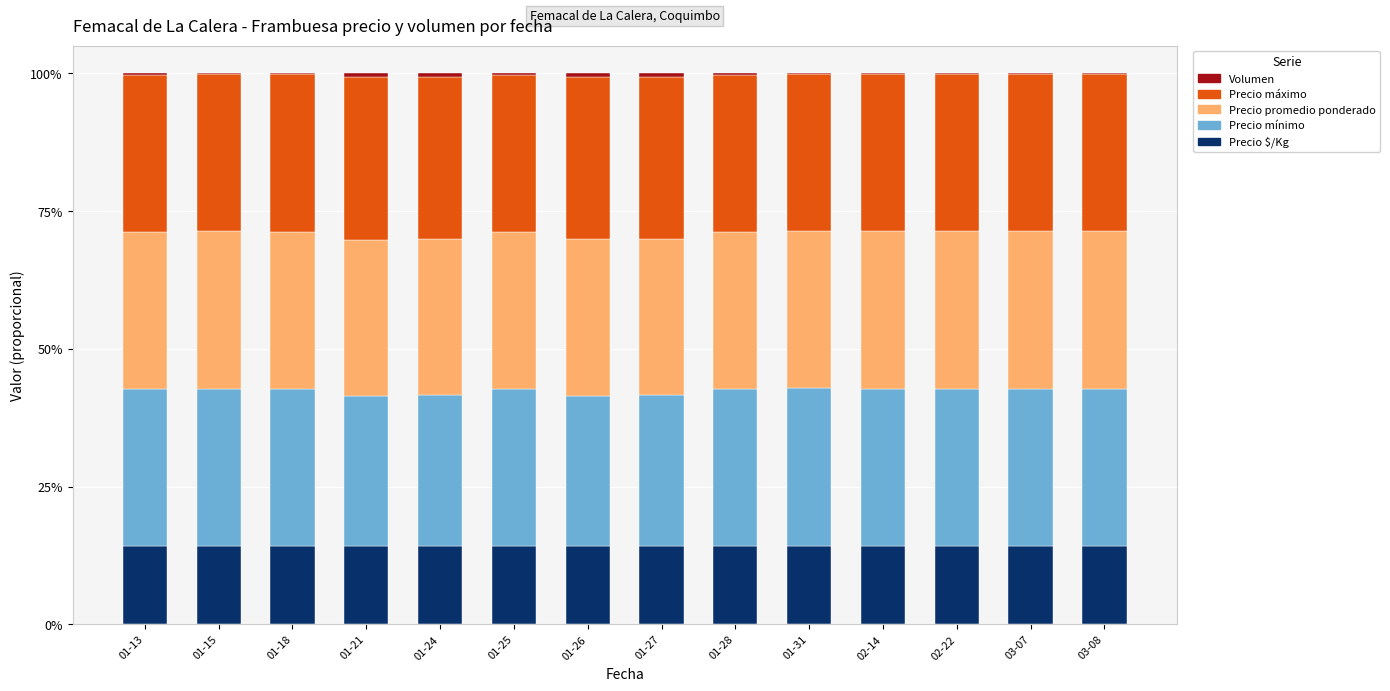

How many series are shown in this chart?

5